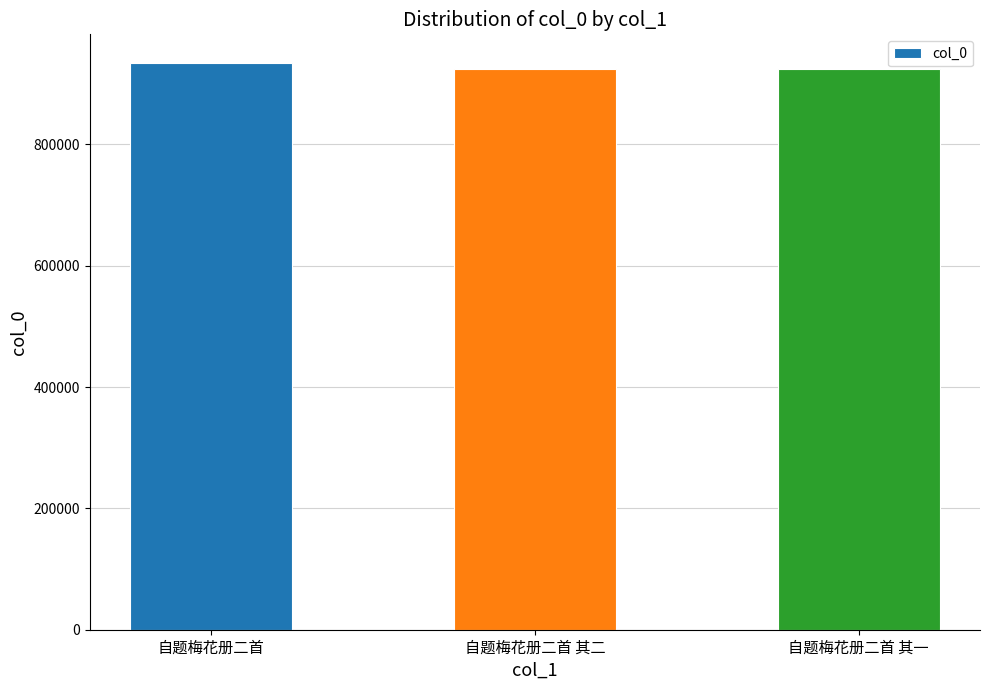

True or false: the data shows 1652357 at 自题梅花册二首.

False